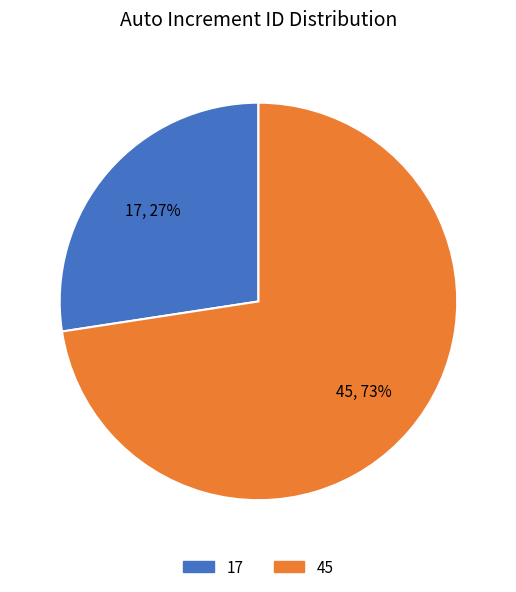

To the nearest percent, what is the combined percentage of 45 and 17?

100%